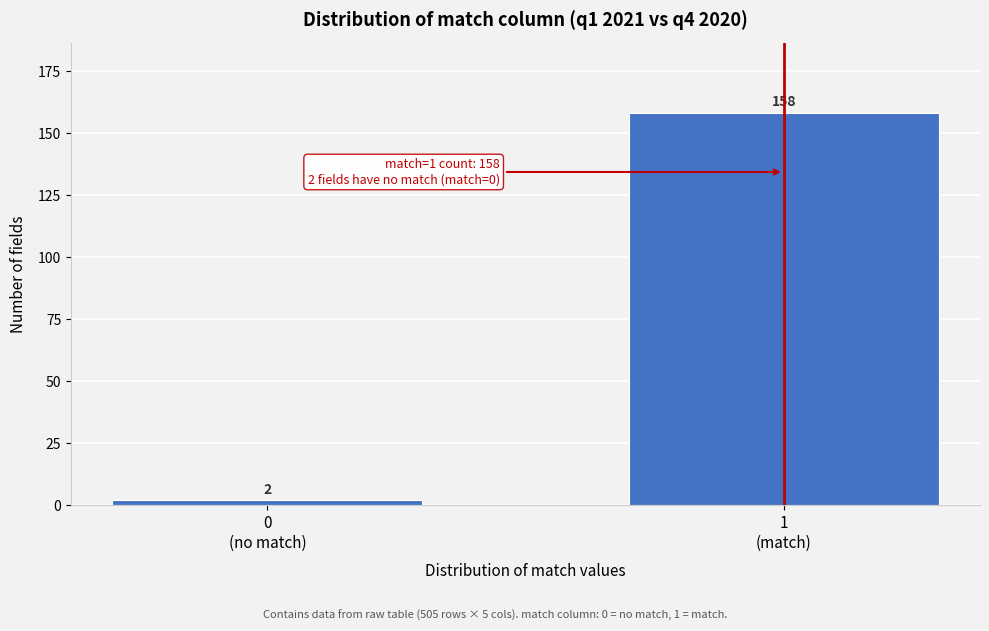

Reading right to left, list all the values displayed in this chart.

158	2